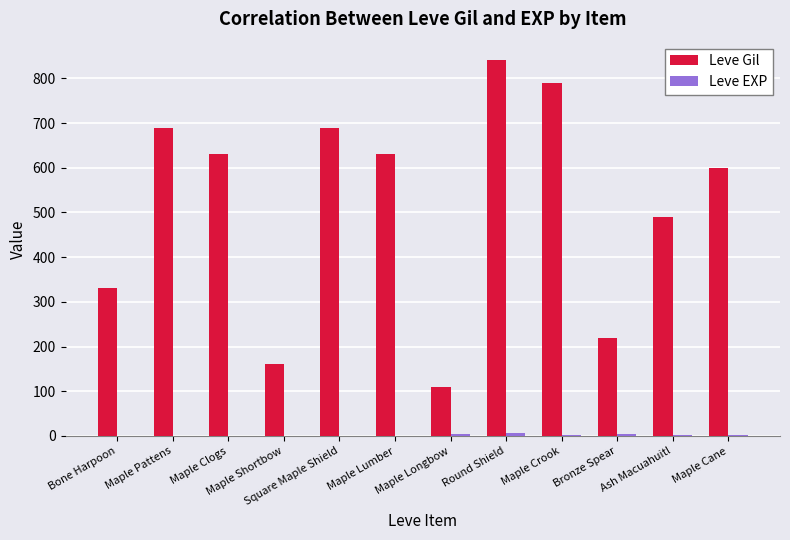

Which series has the largest total across all categories?

Leve Gil